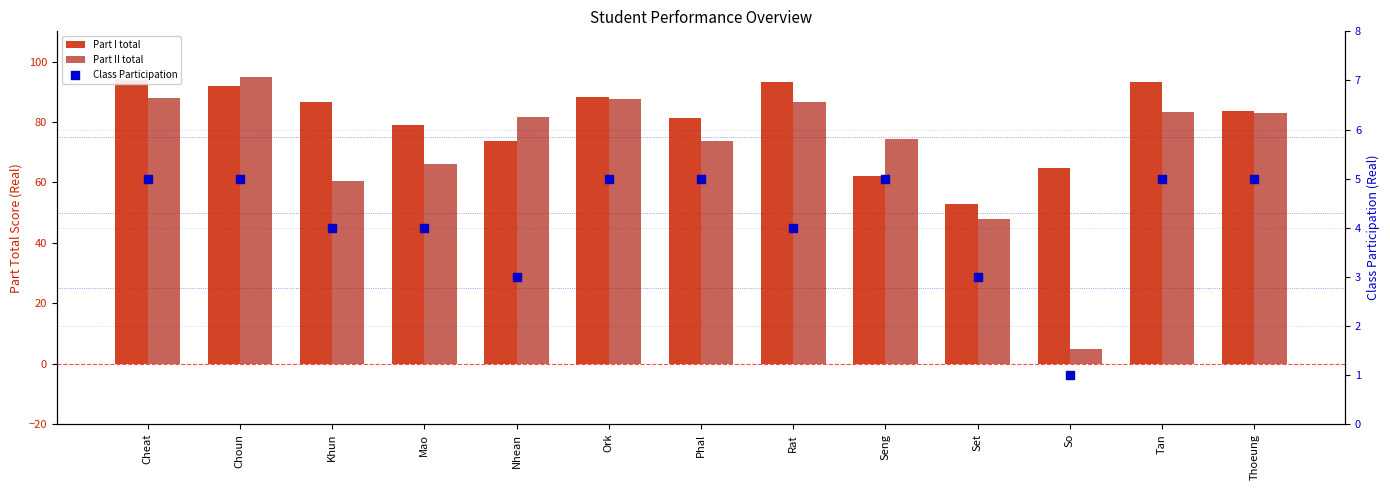

At how many categories does at least one series exceed 85?

6